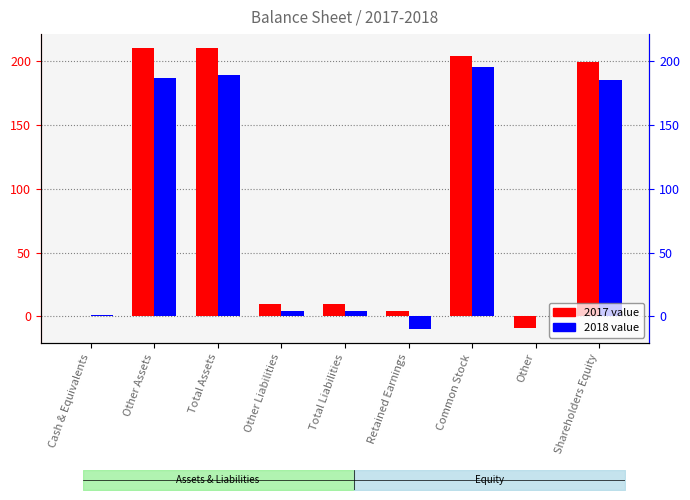

What is the average value of the 2018 series?

84